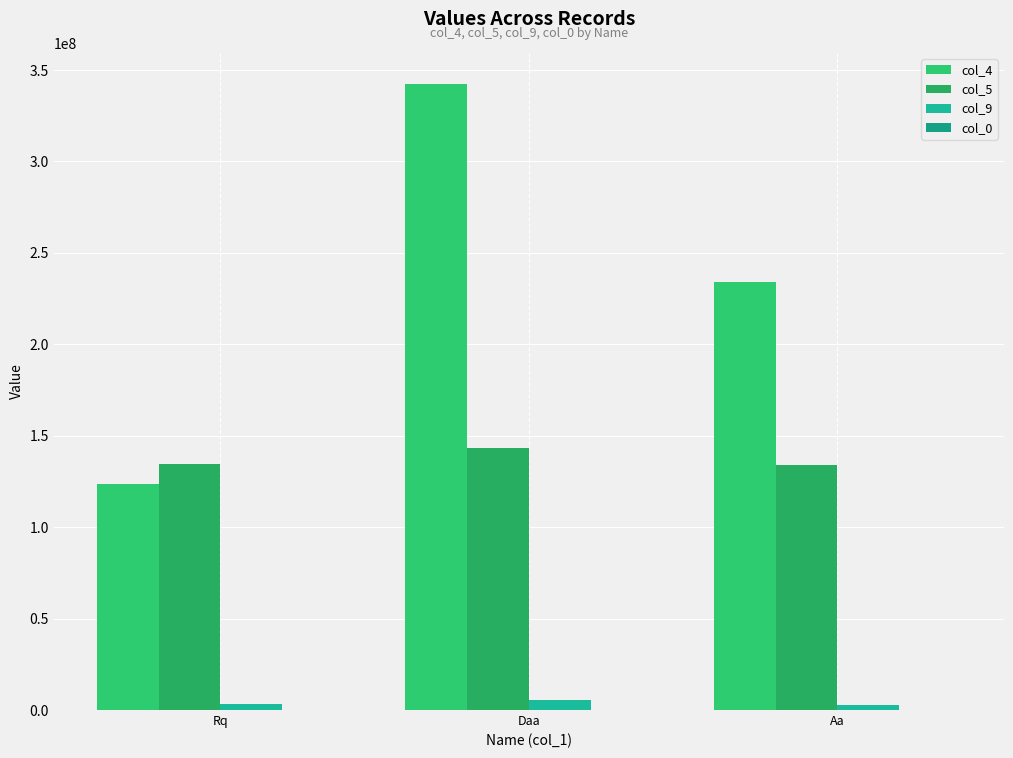

Rank the series by their maximum value, from lowest to highest.

col_0, col_9, col_5, col_4